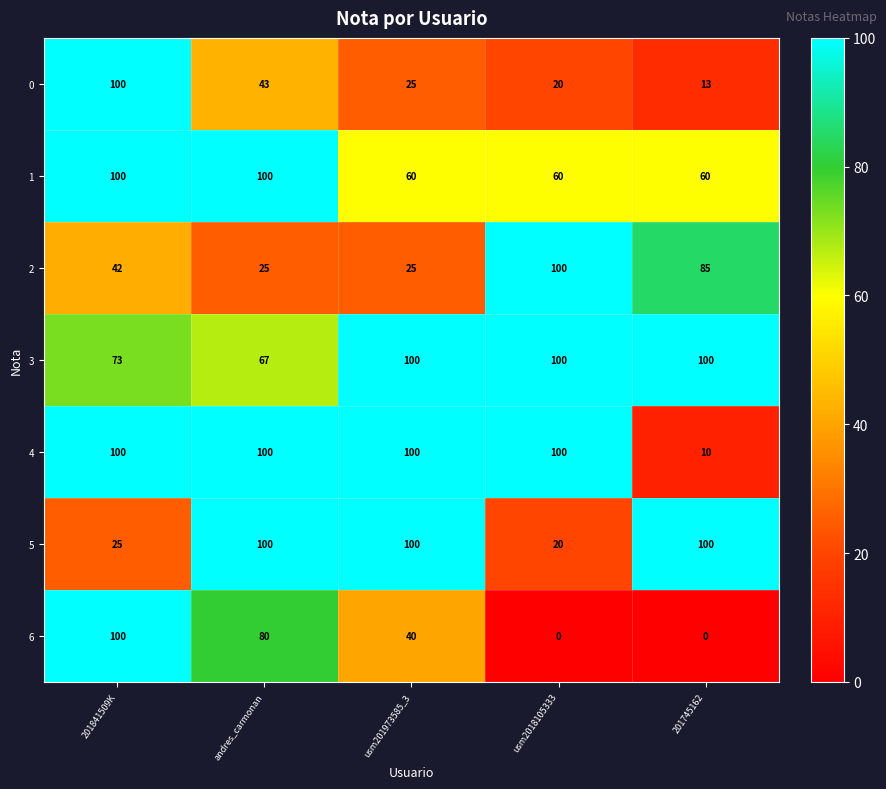

At which label is 0 closest to 56?

andres_carmonan